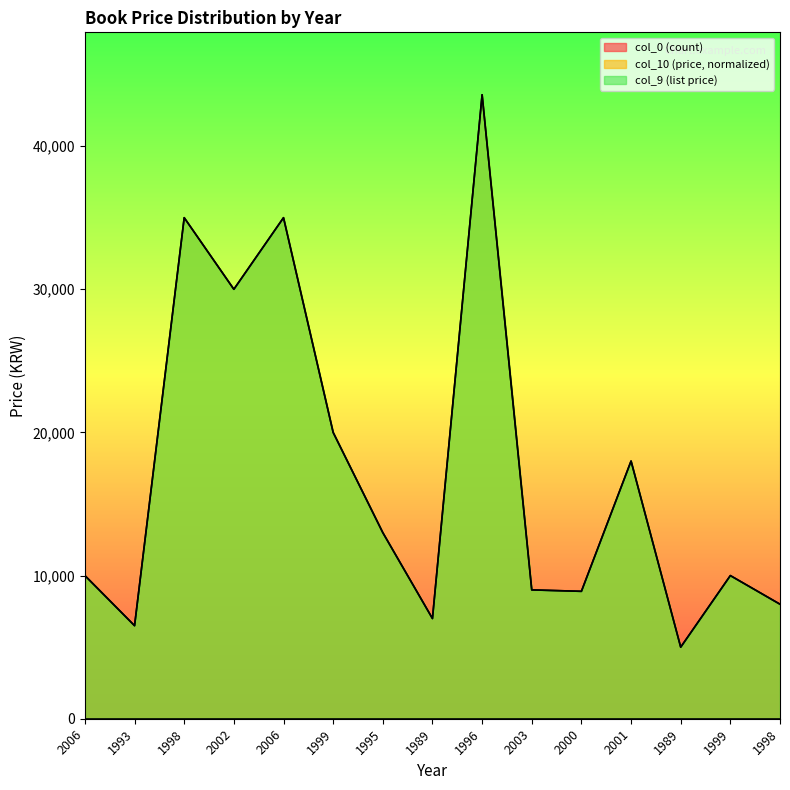

How many interior local valleys does the col_10 (price, normalized) series have?

5